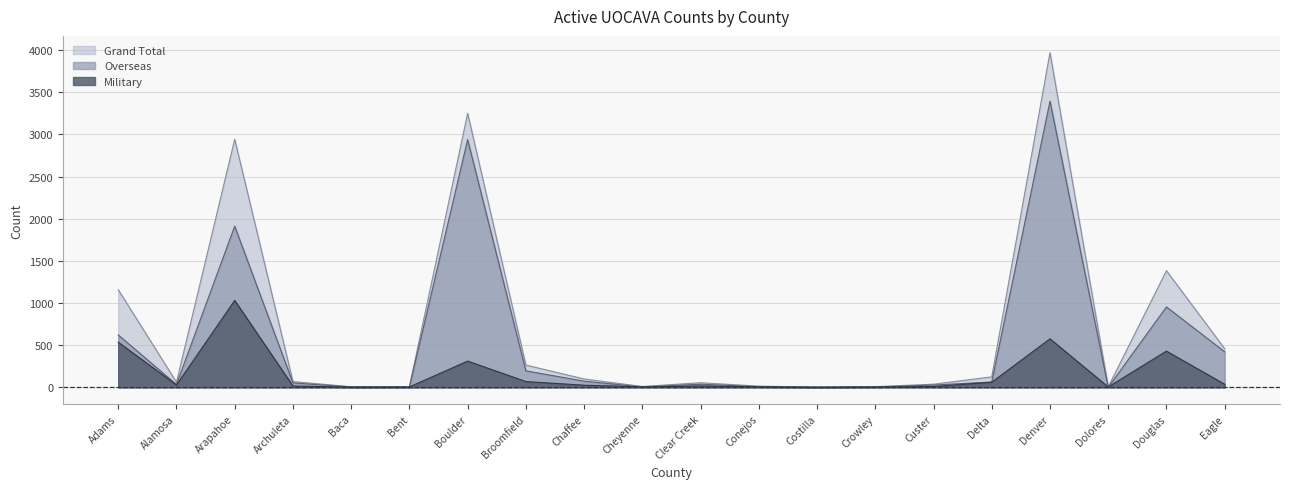

Where is the first local minimum for Overseas?

Alamosa